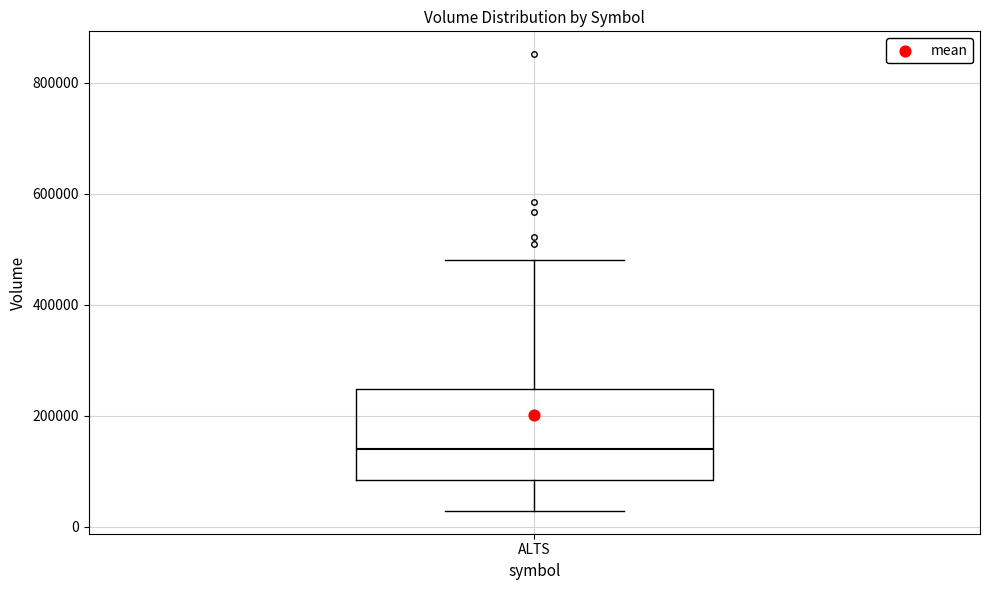

Read this box plot against the y-axis: the position of the median line, the range covered by the box, and the ends of both whiskers. The values are not printed on the chart, so give them approximately, as read against the axis.

median 140000, box 80000 to 240000, whiskers 20000 to 480000